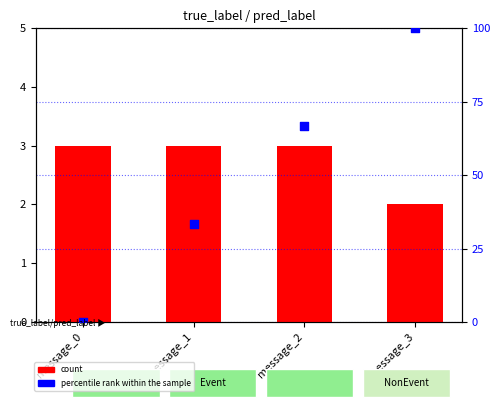

What are all the series names shown in the legend?

count, percentile rank within the sample